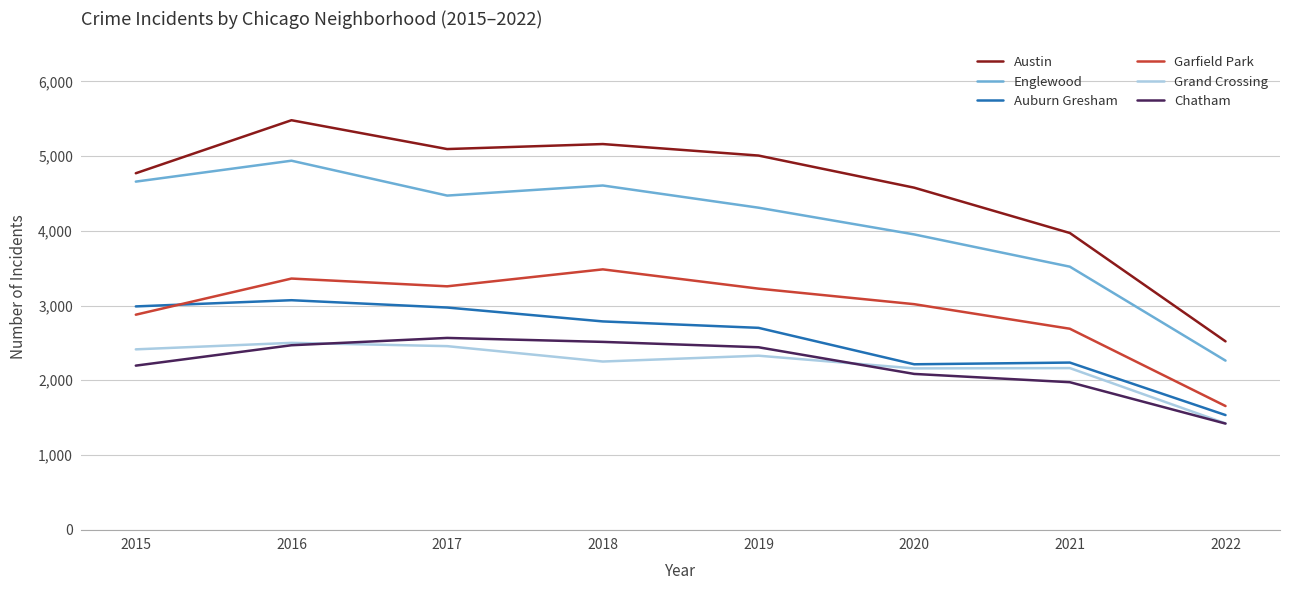

True or false: Garfield Park and Austin cross at least once.

False